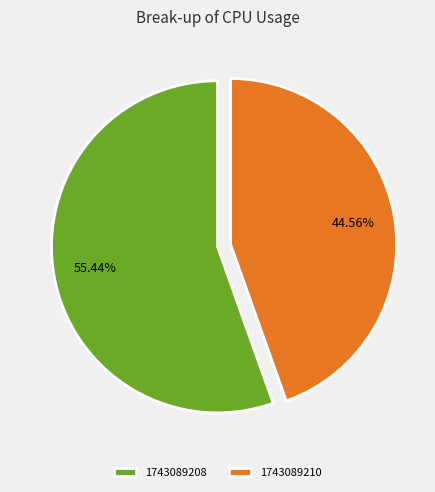

What is the ratio of the value at 1743089208 to the value at 1743089210?

1.2